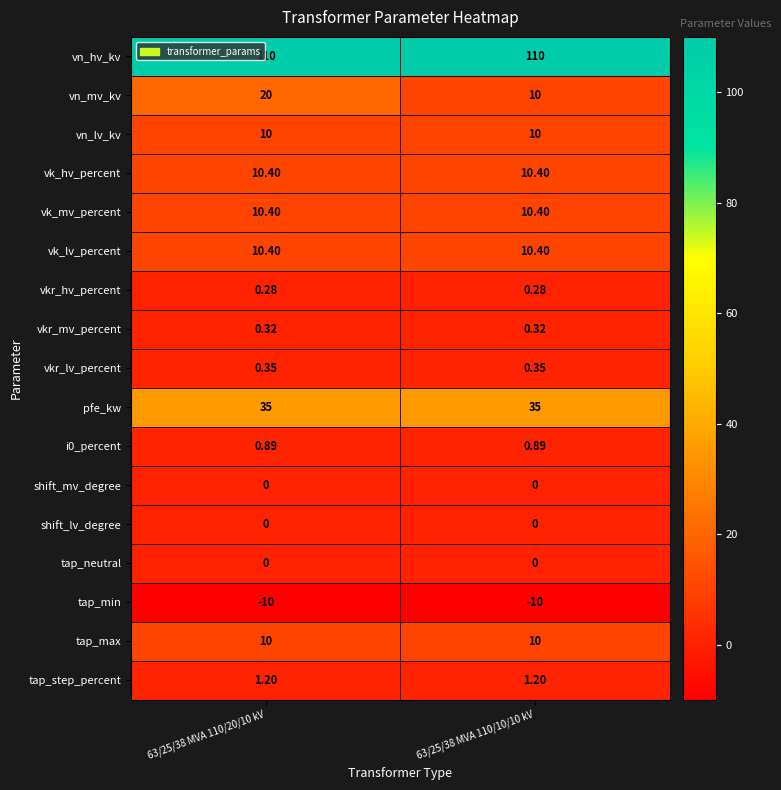

Count the number of categories in the chart.

2